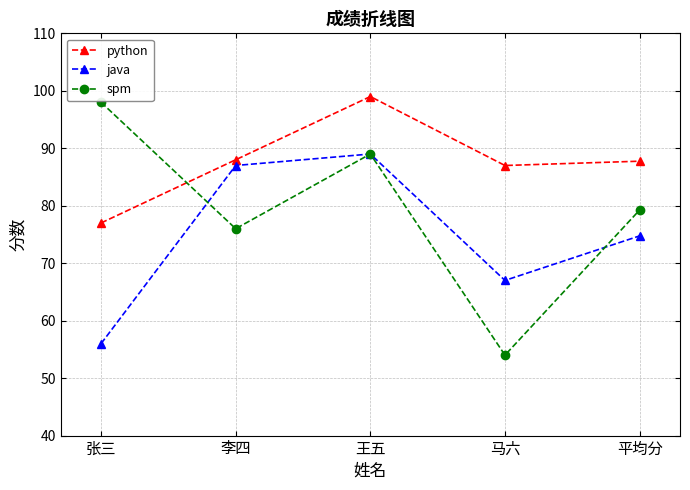

Which series has the largest total across all categories?

python